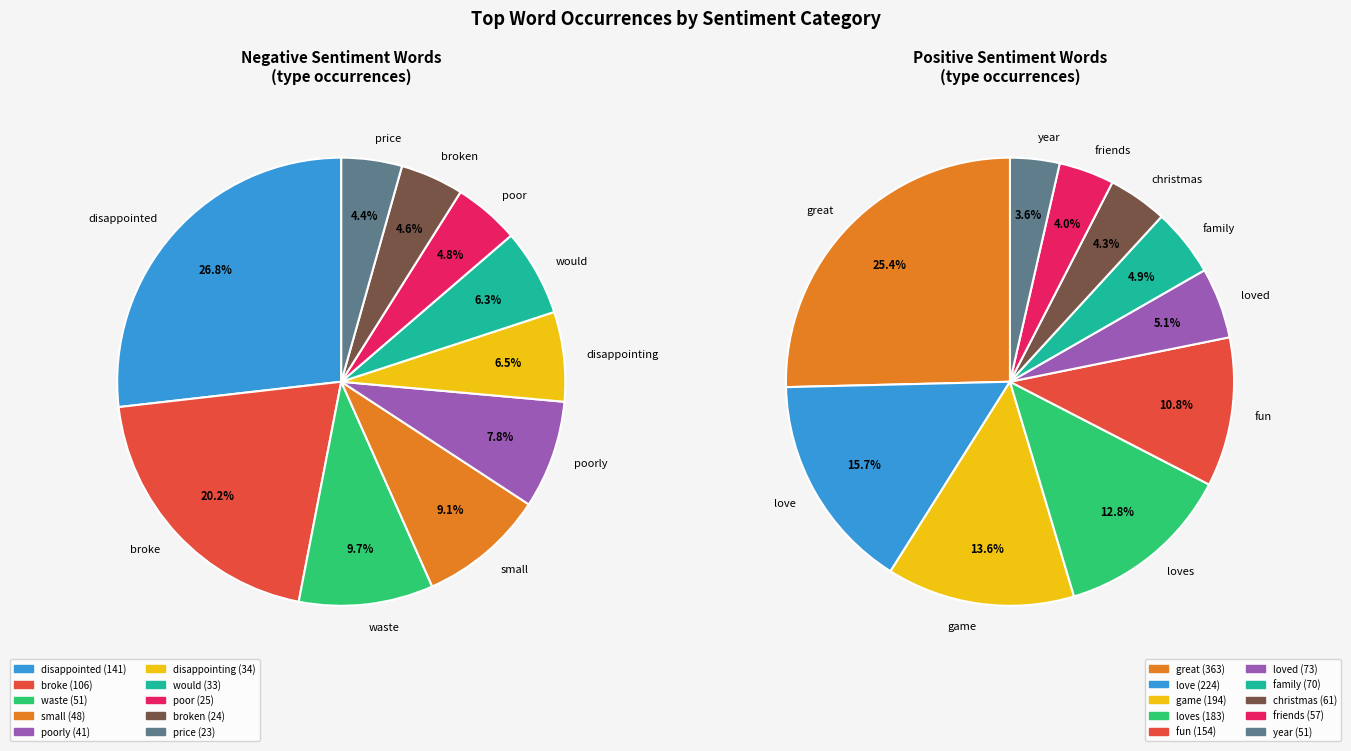

Which has a higher value, 3 or 1?

1